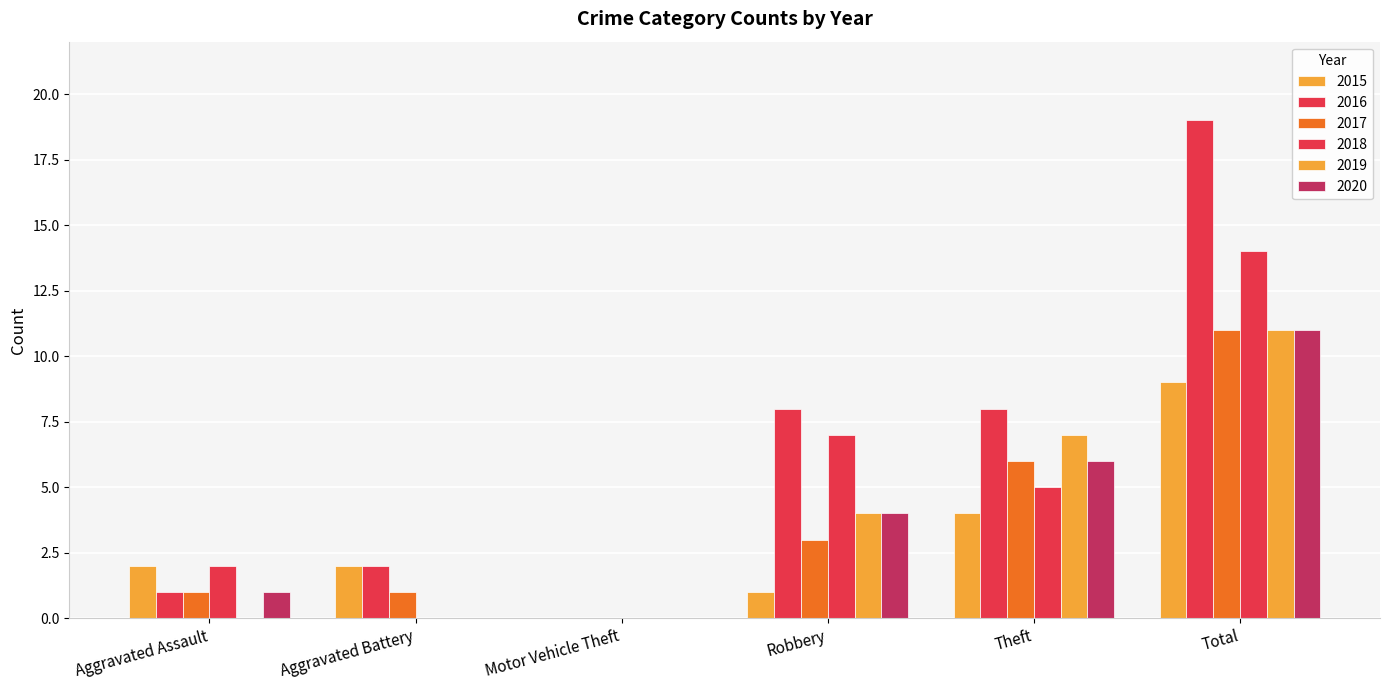

The value of 2016 at Aggravated Assault is 1. True or false?

False